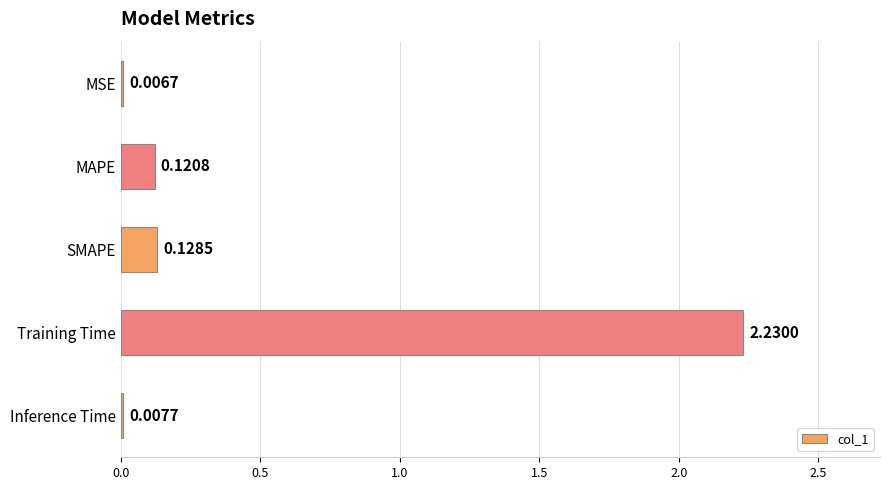

Which has a higher value, SMAPE or Training Time?

Training Time